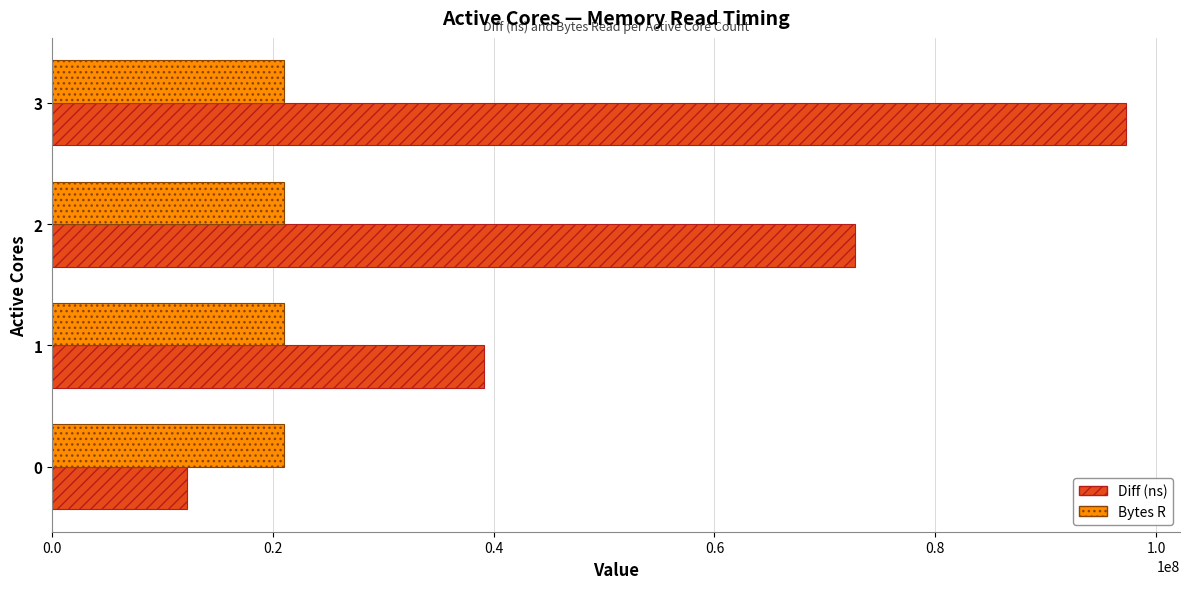

What are all the series names shown in the legend?

Diff (ns), Bytes R